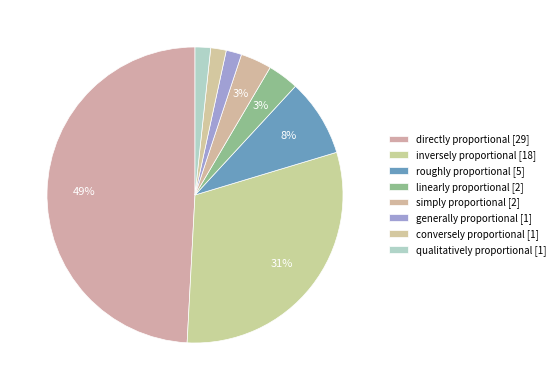

What percentage do inversely proportional and roughly proportional together represent?

39.0%